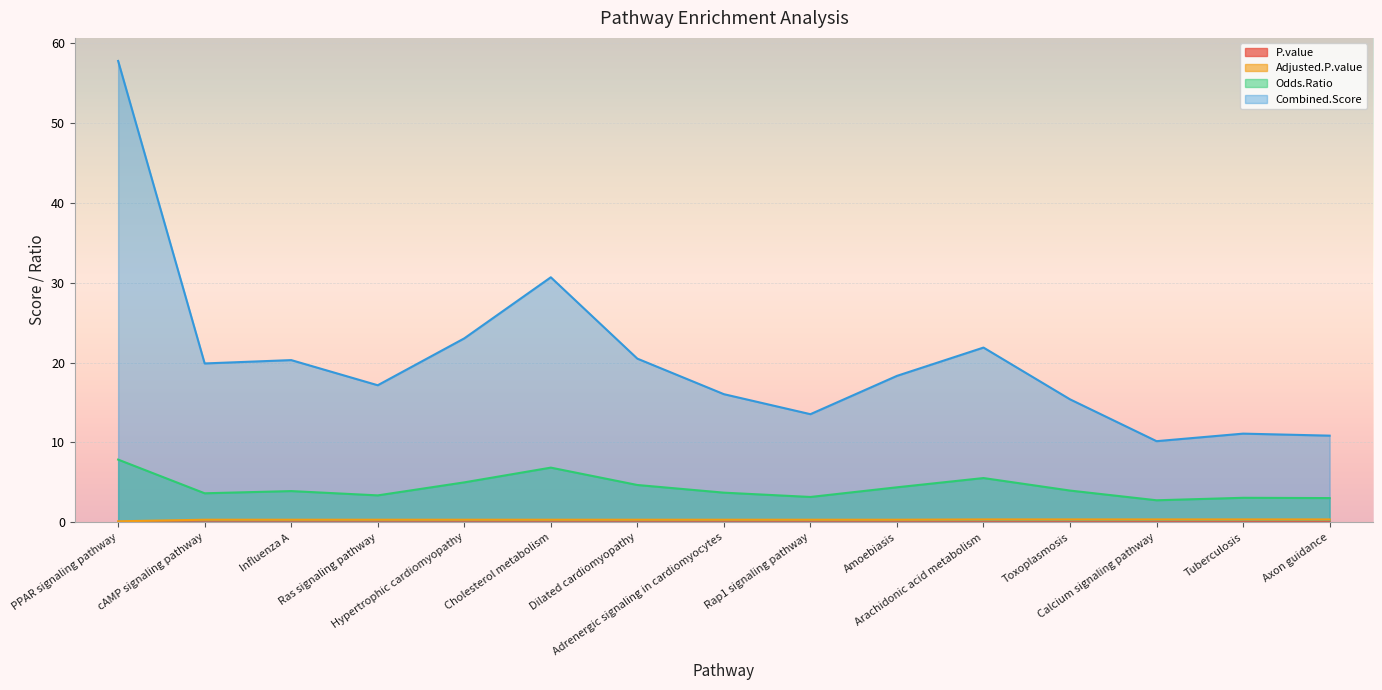

Does the chart display data point markers on the line(s)?

No